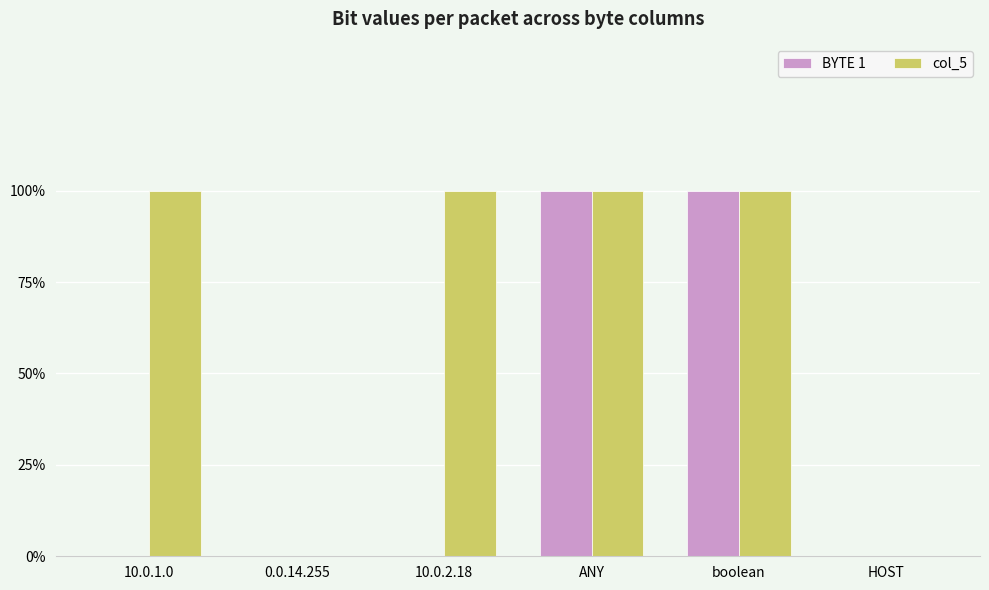

Are the bars horizontal?

No